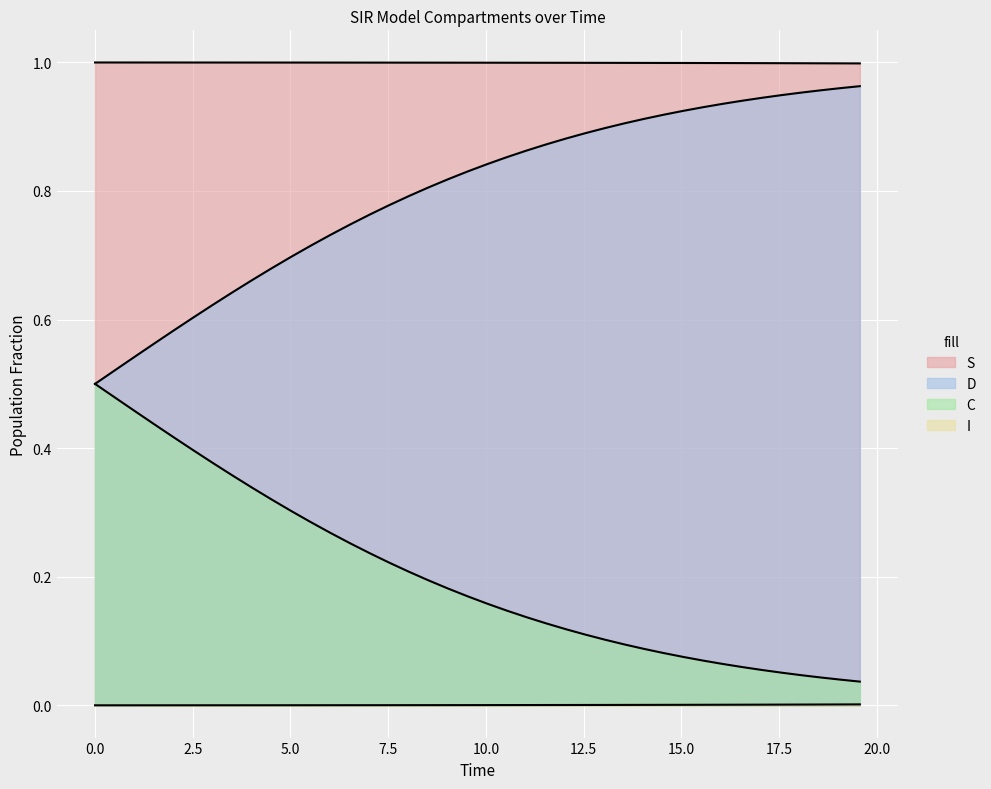

The value of C at 33 is 0.6. True or false?

False